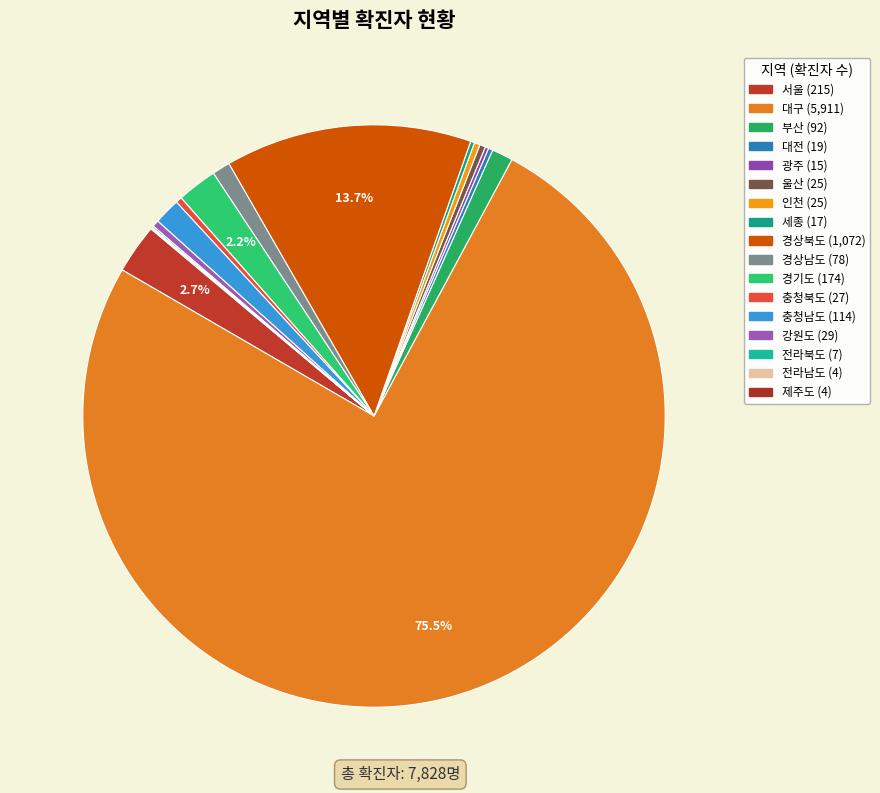

What is the total percentage of 전라북도 and 전라남도?

0.1%